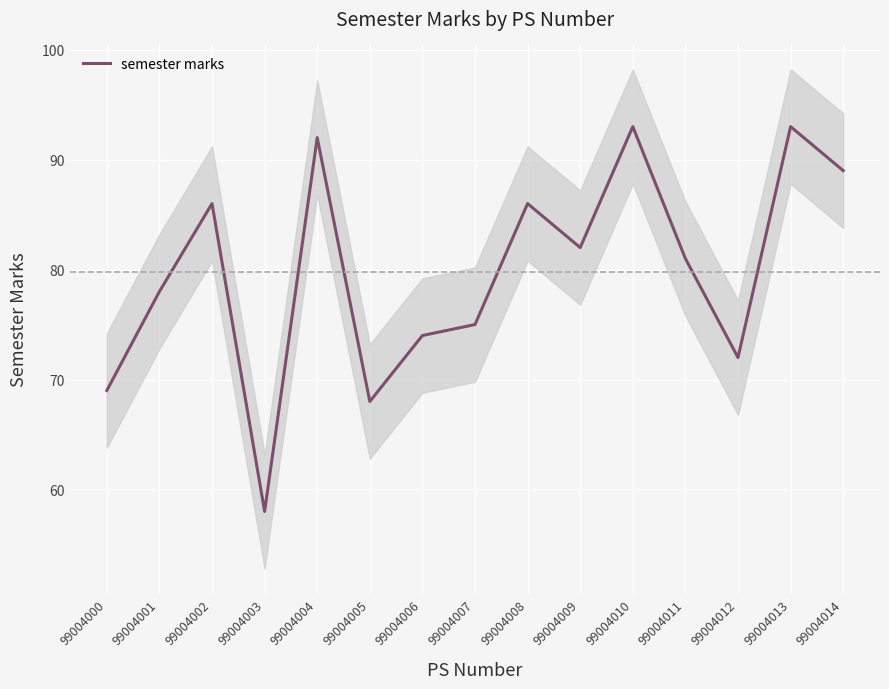

At which label is the value closest to 75?

99004007